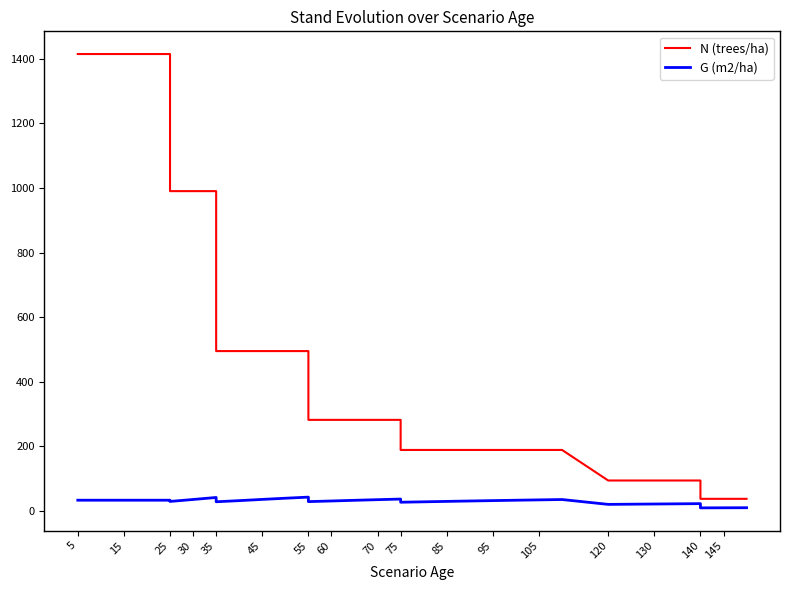

Which has a higher value, 75 or 22?

75